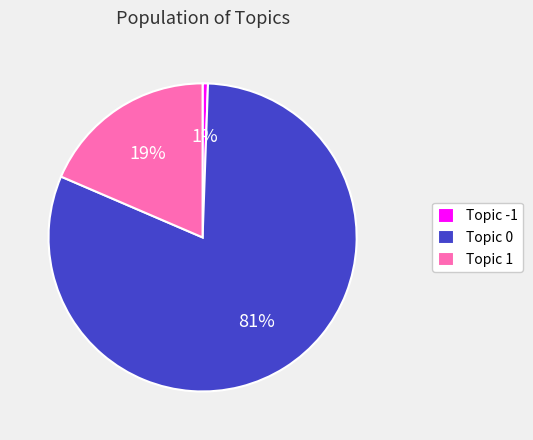

To the nearest percent, what is the combined percentage of Topic 1 and Topic 0?

99%